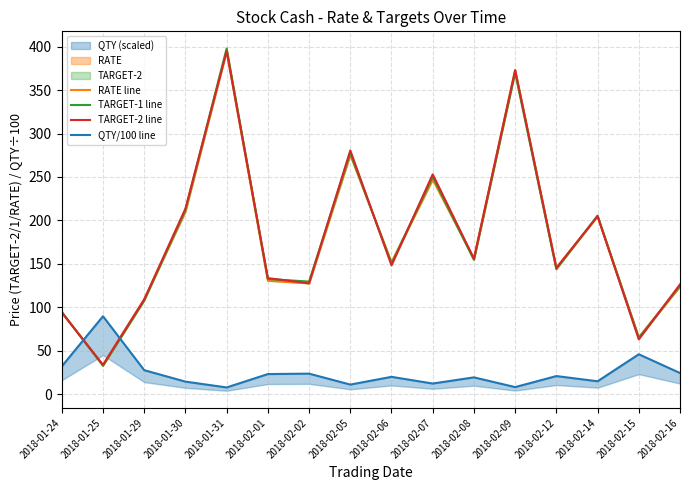

At which label does TARGET-1 line reach its peak?

2018-01-31